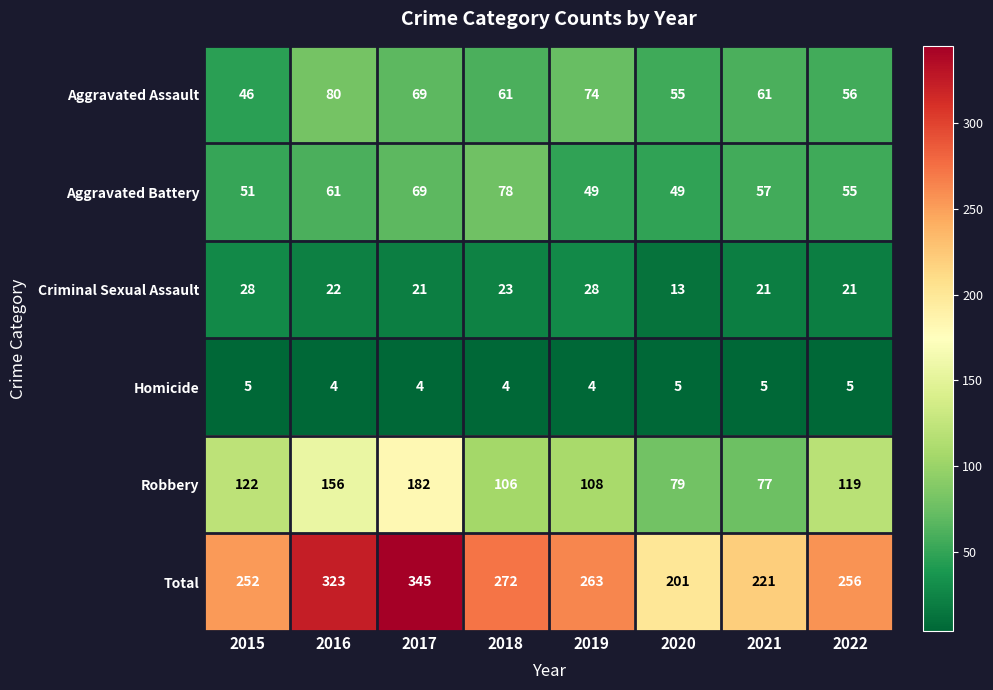

How many categories are shown in the chart?

8